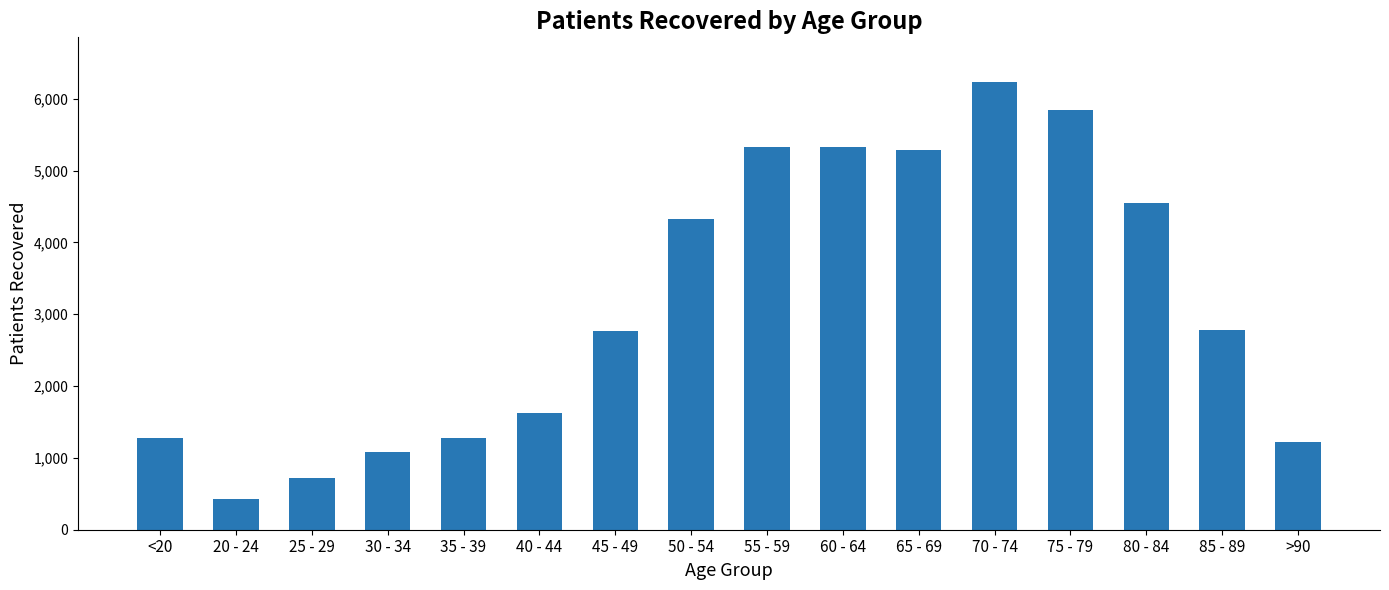

What is the label of the 13th bar from the left?

75 - 79